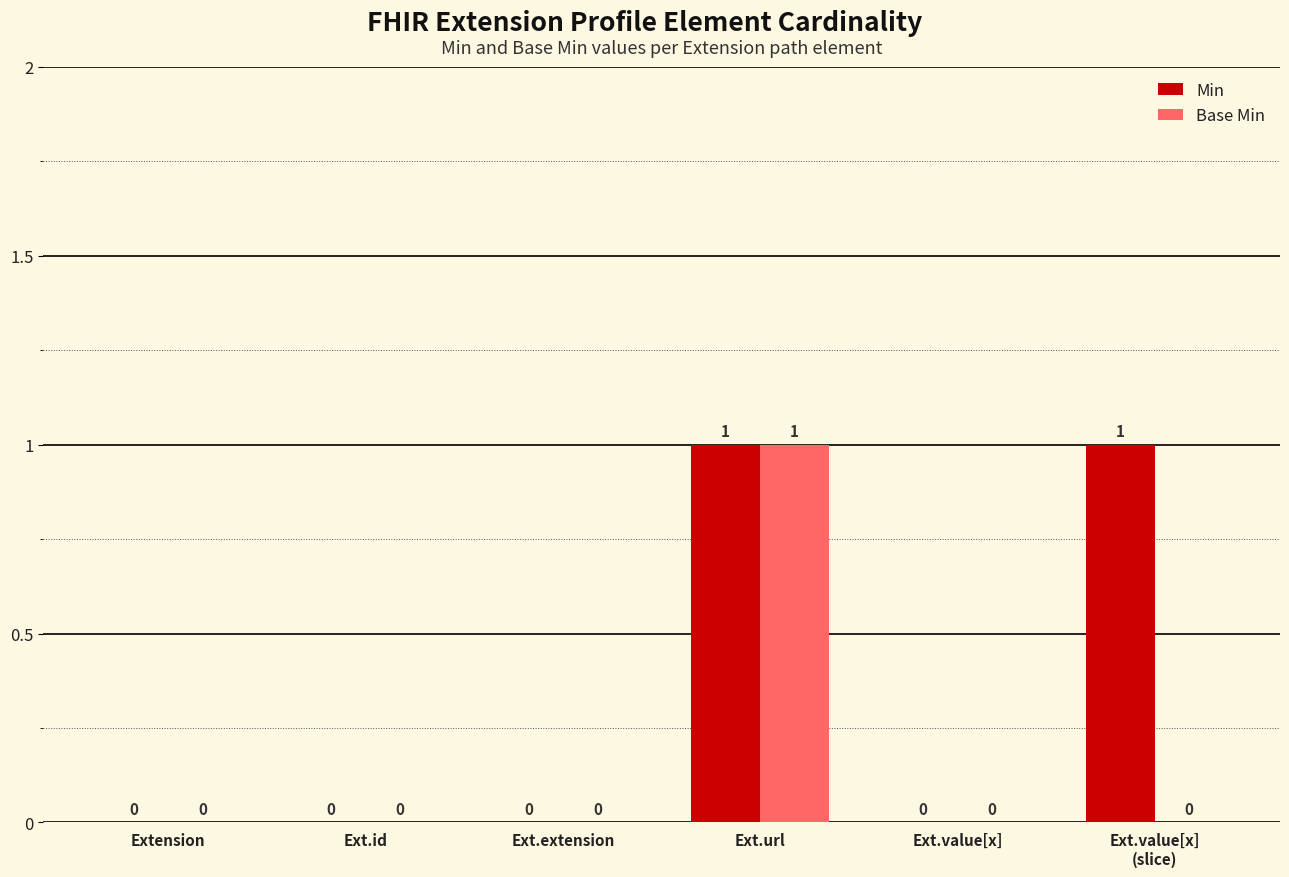

At which category is the sum across all series the highest?

Ext.url